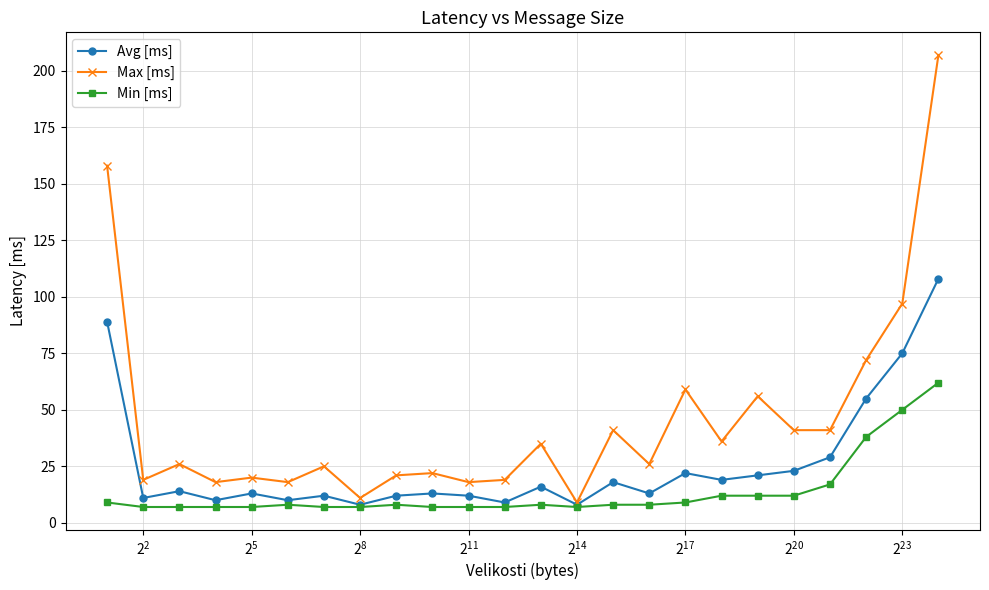

What is the highest value of the Avg [ms] series?

108